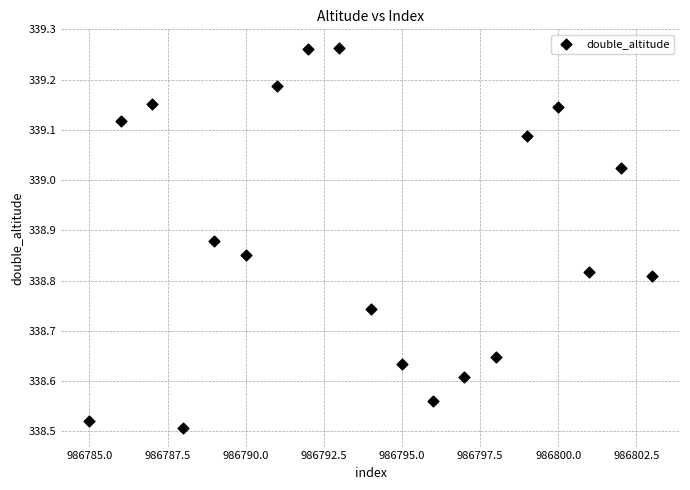

What is the range of X values (max minus min)?

18.0